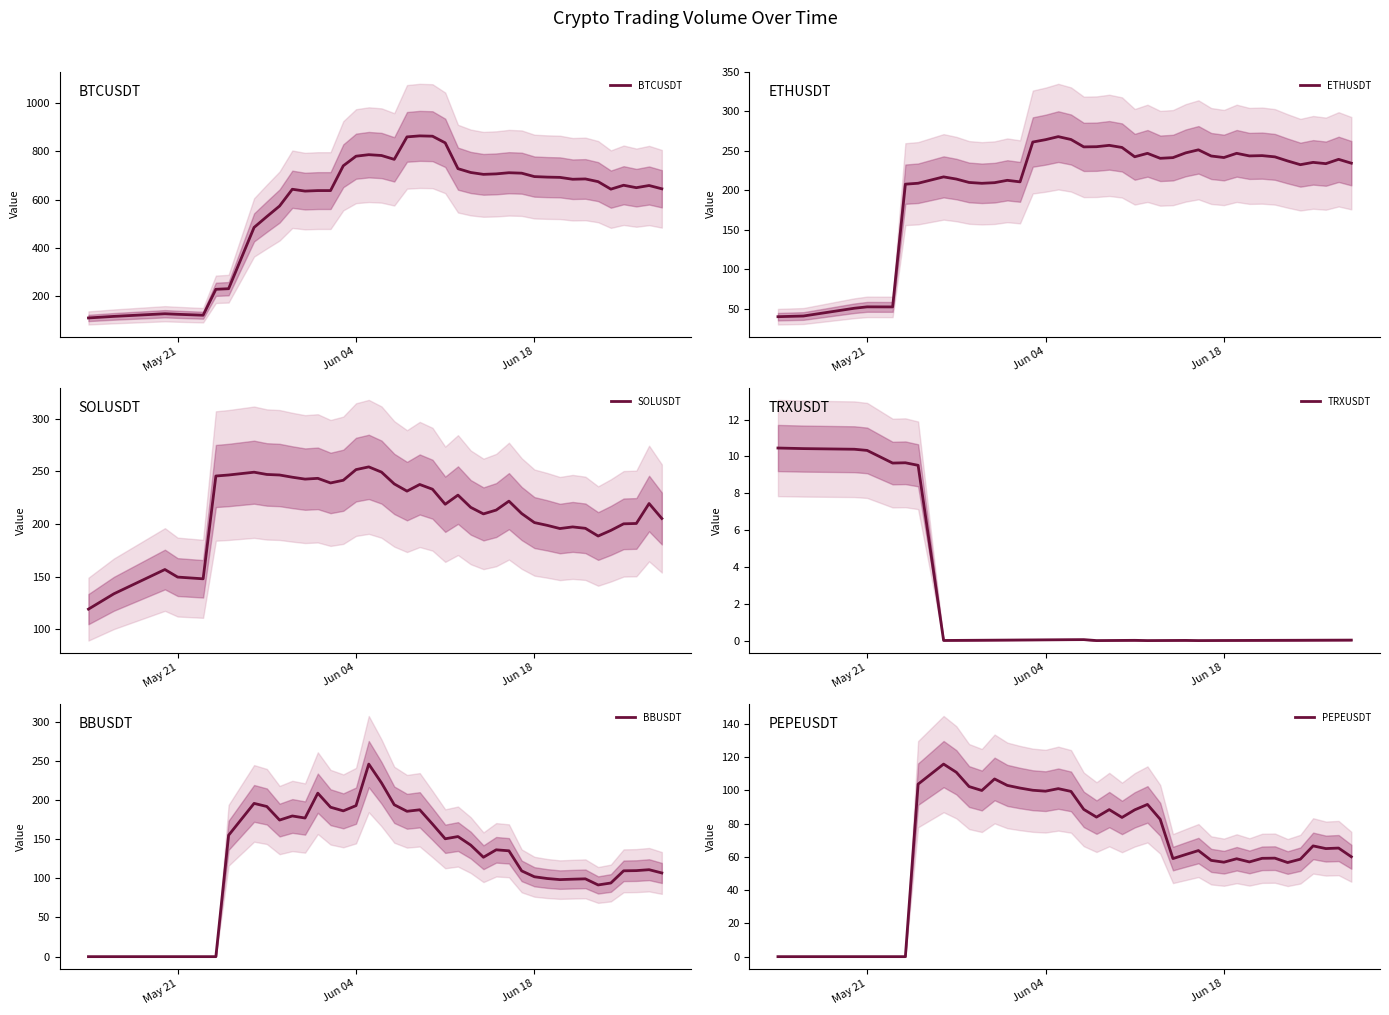

Is this an area chart (filled region under the line)?

No